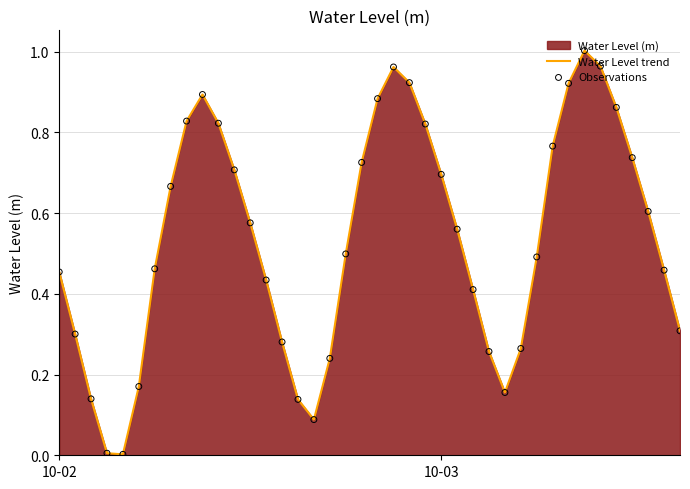

How many lines are shown in the chart?

1